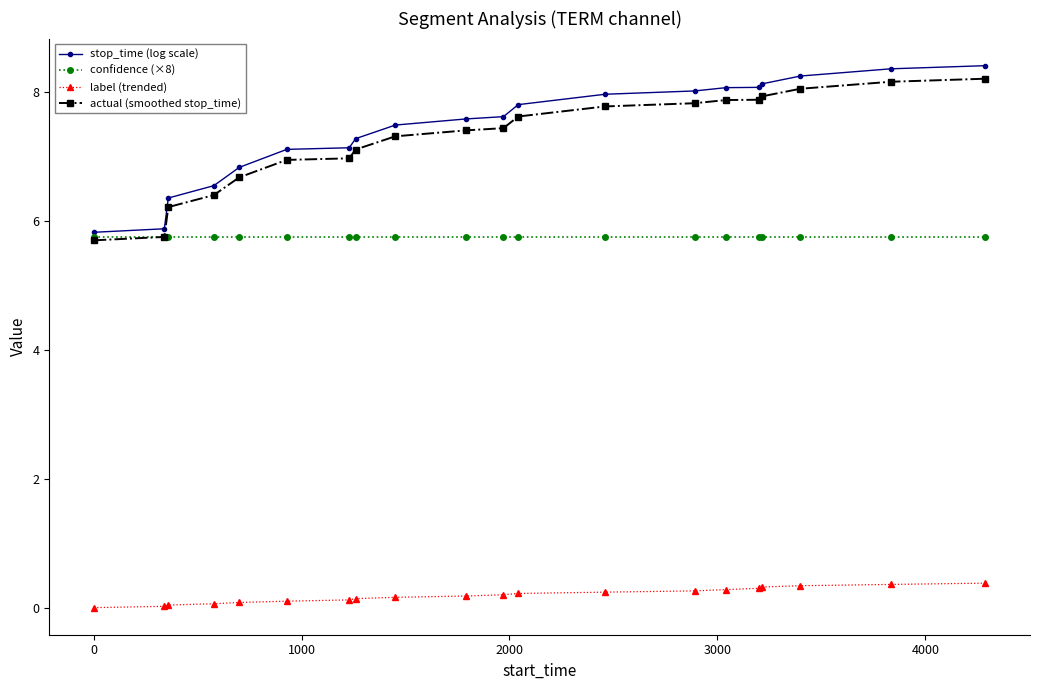

What is the lowest value of the actual (smoothed stop_time) series?

5.7